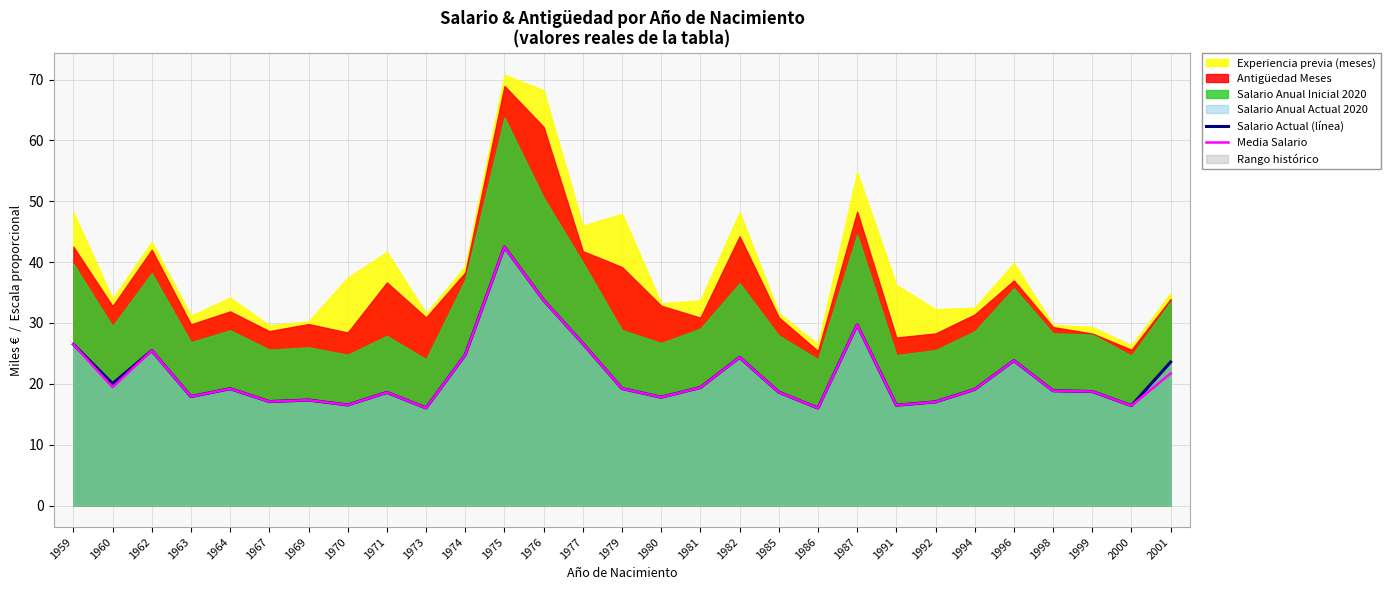

Between 2000 and 1994, which is larger?

1994